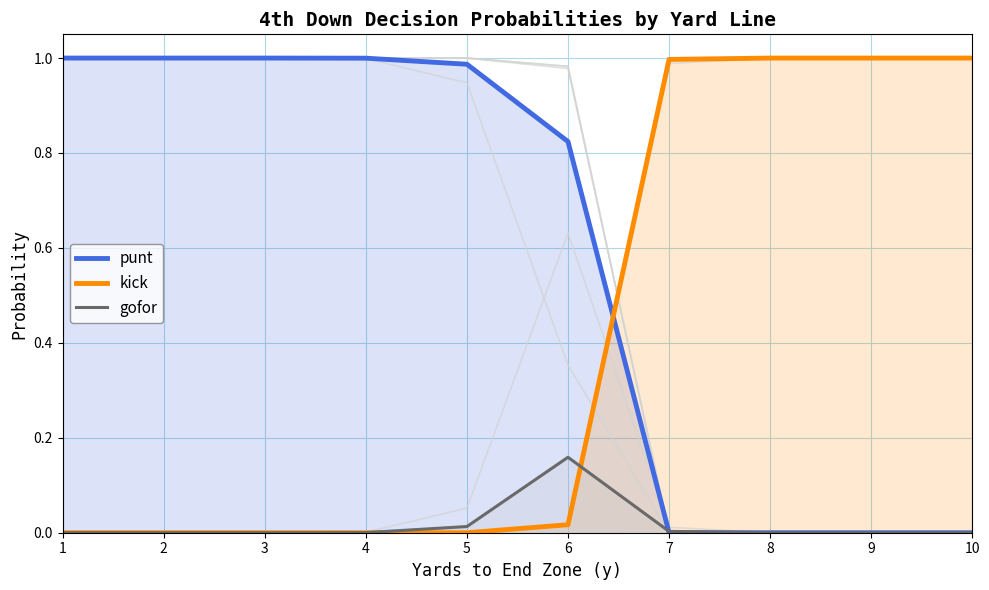

List the labels in order of kick value, smallest first.

1, 2, 3, 4, 5, 6, 7, 8, 9, 10